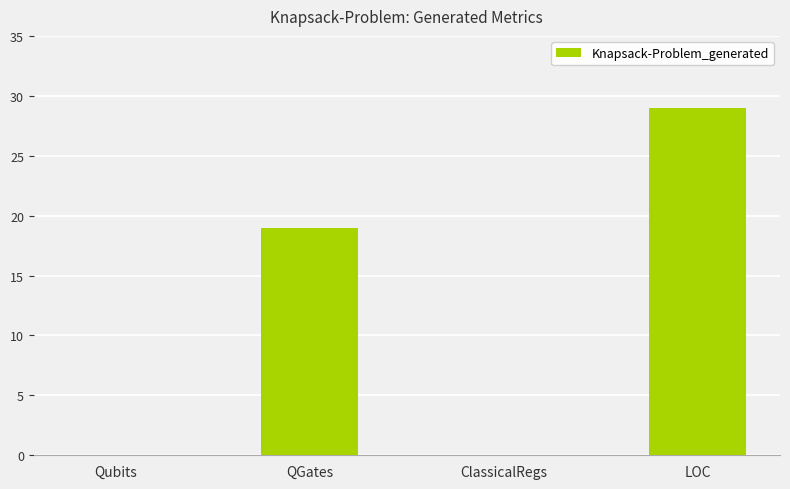

What is the change in value from QGates to ClassicalRegs?

-19